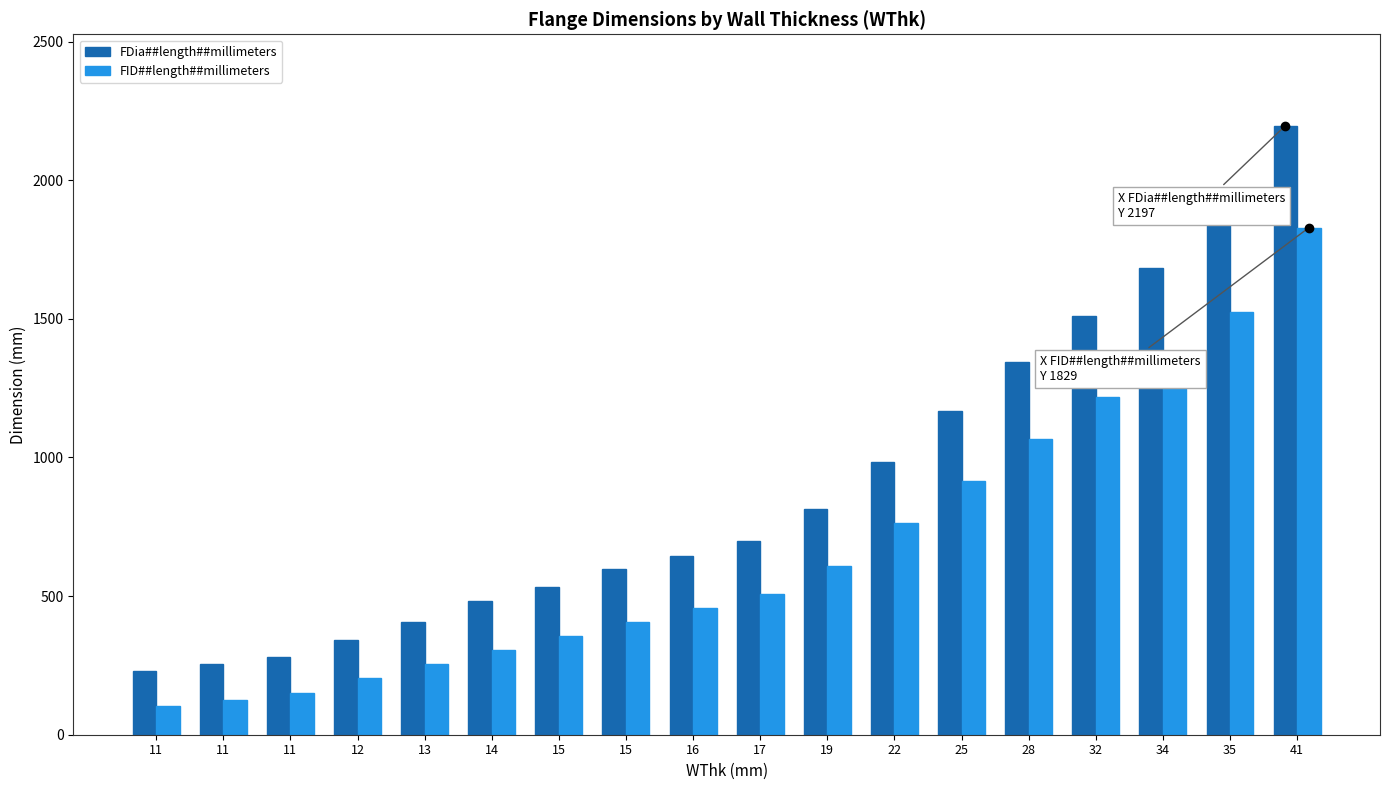

What are all the series names shown in the legend?

FDia##length##millimeters, FID##length##millimeters